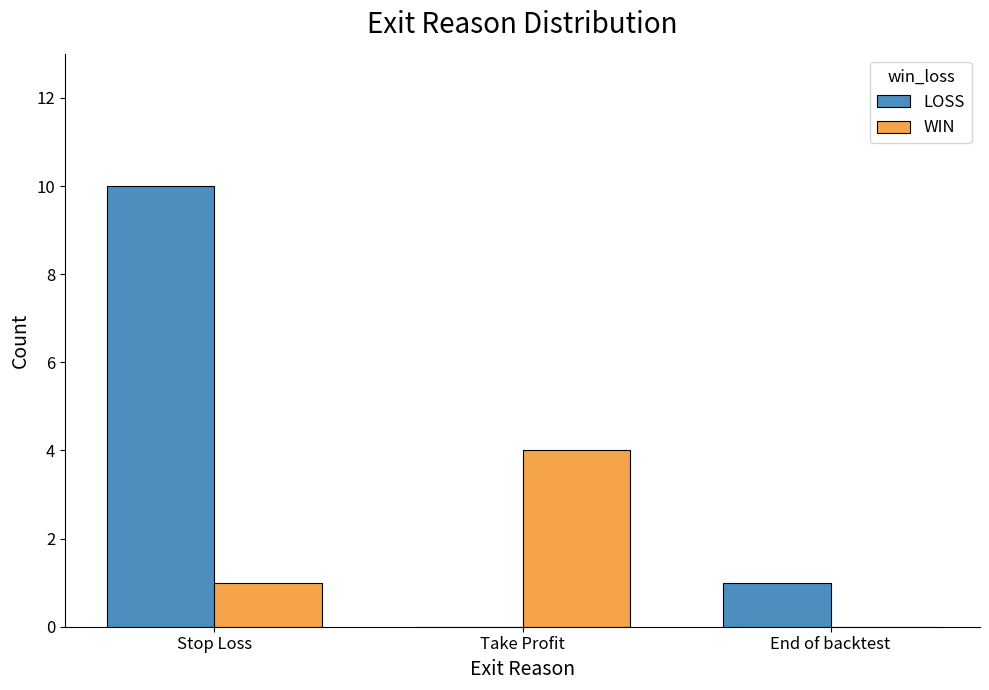

At which category does the chart reach its peak across all series?

Stop Loss